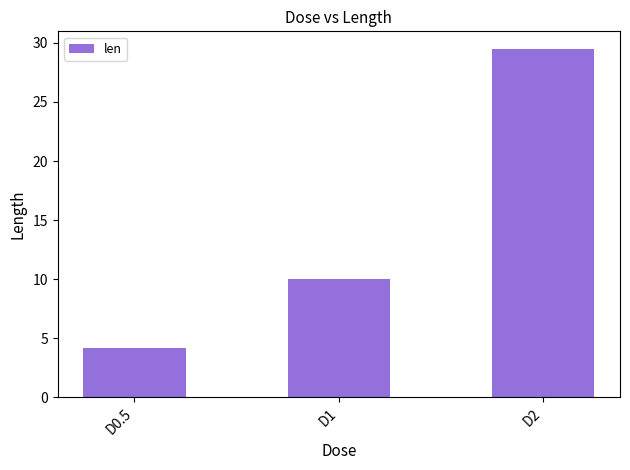

Reading right to left, what are all the values shown in this chart?

29.5	10.0	4.2